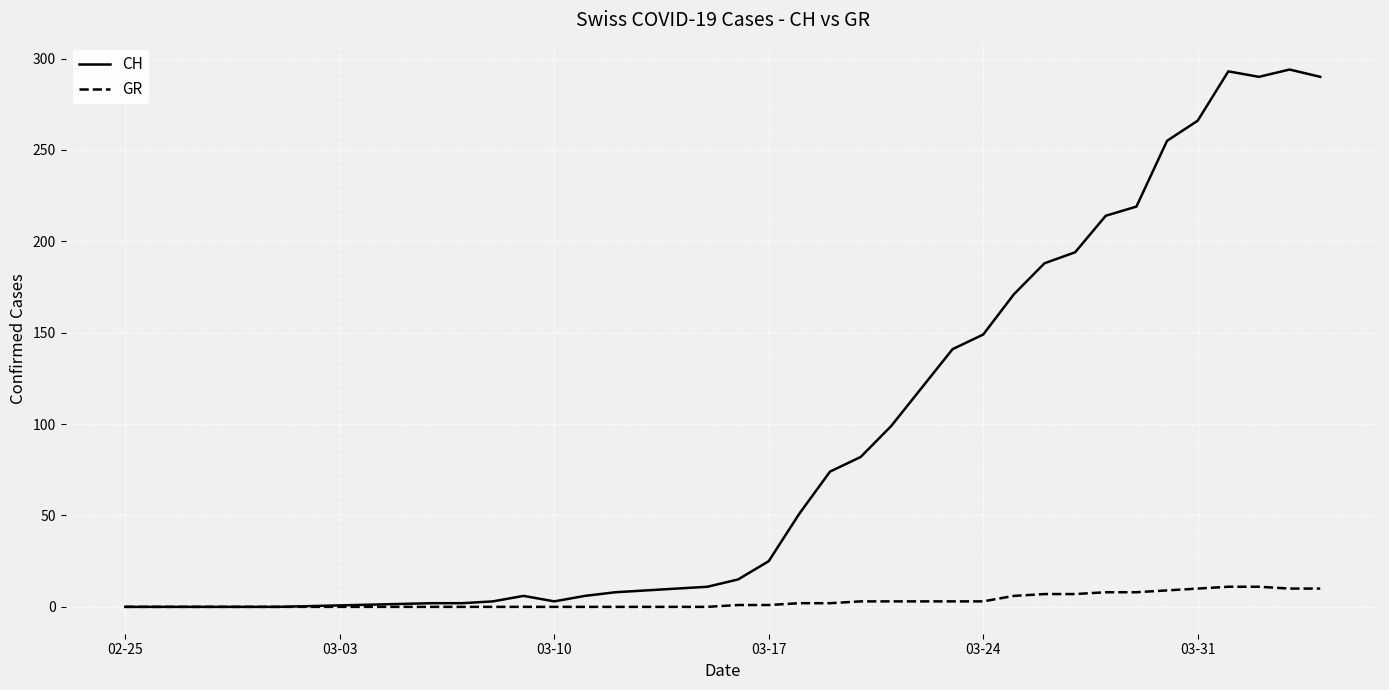

Rank the series by their maximum value, from highest to lowest.

CH, GR